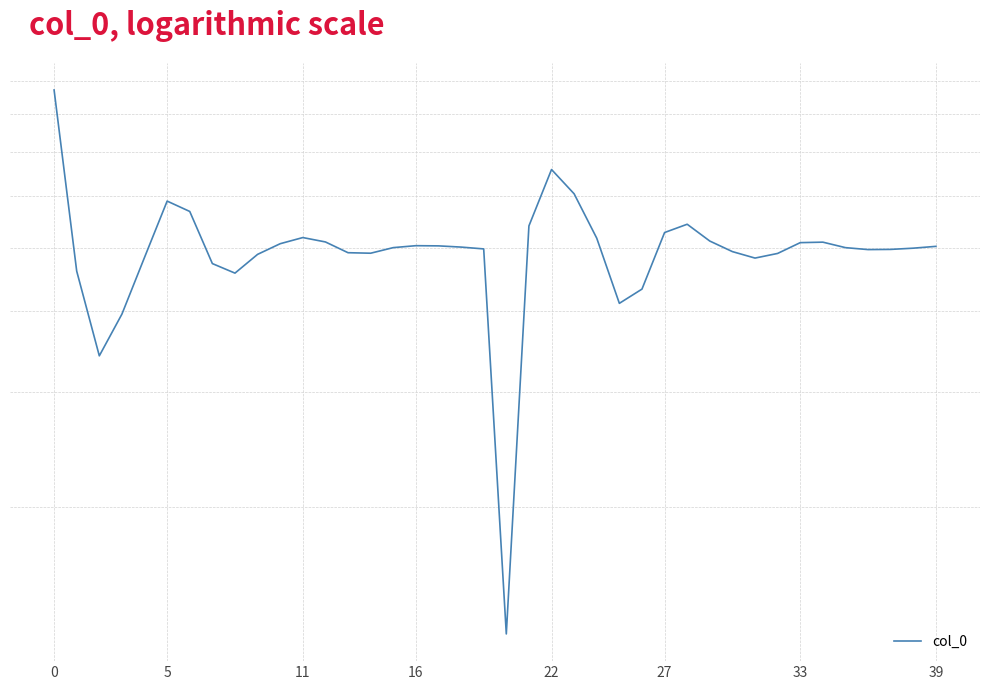

What is the change in value from 32 to 33?

+0.2